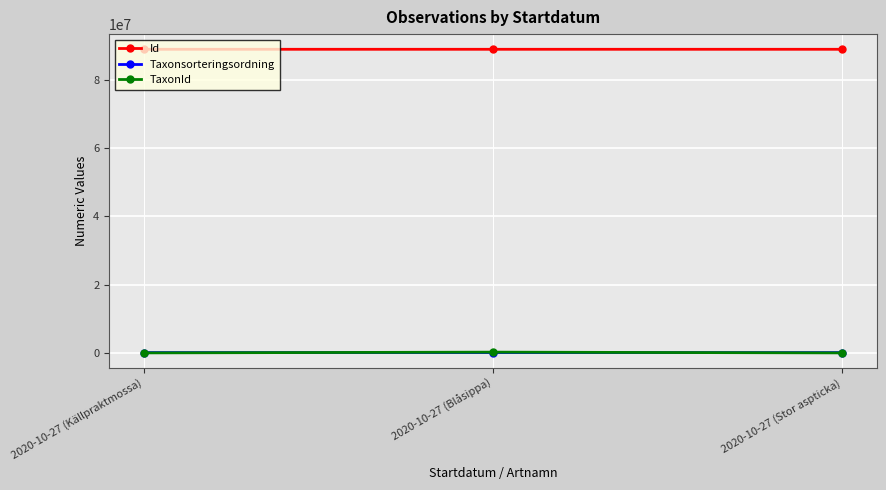

Where is Taxonsorteringsordning nearest to the value 93961?

2020-10-27 (Källpraktmossa)